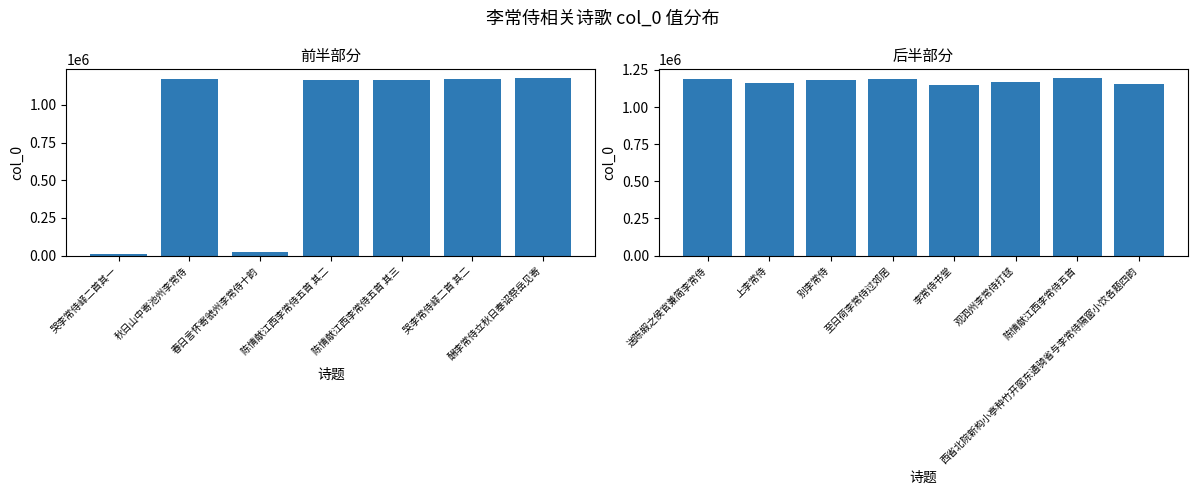

What is the sum of all values?

15273090